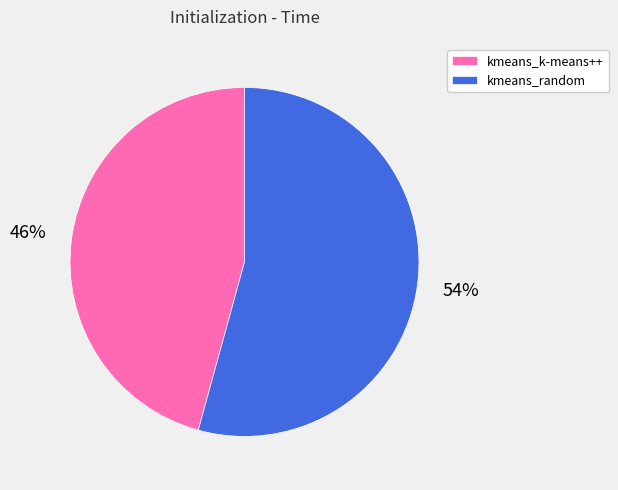

Combined, do kmeans_k-means++ and kmeans_random account for over 50%?

Yes